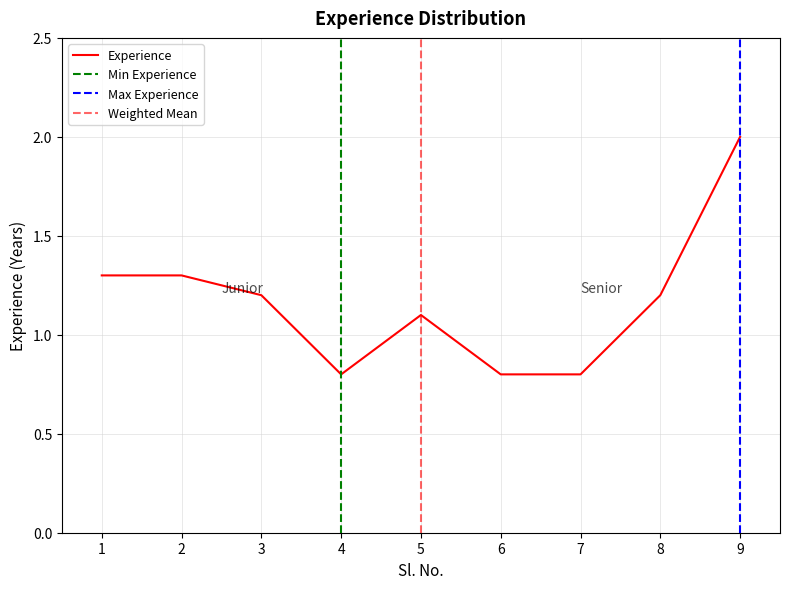

The chart shows a value of 1.1 at 5. True or false?

True